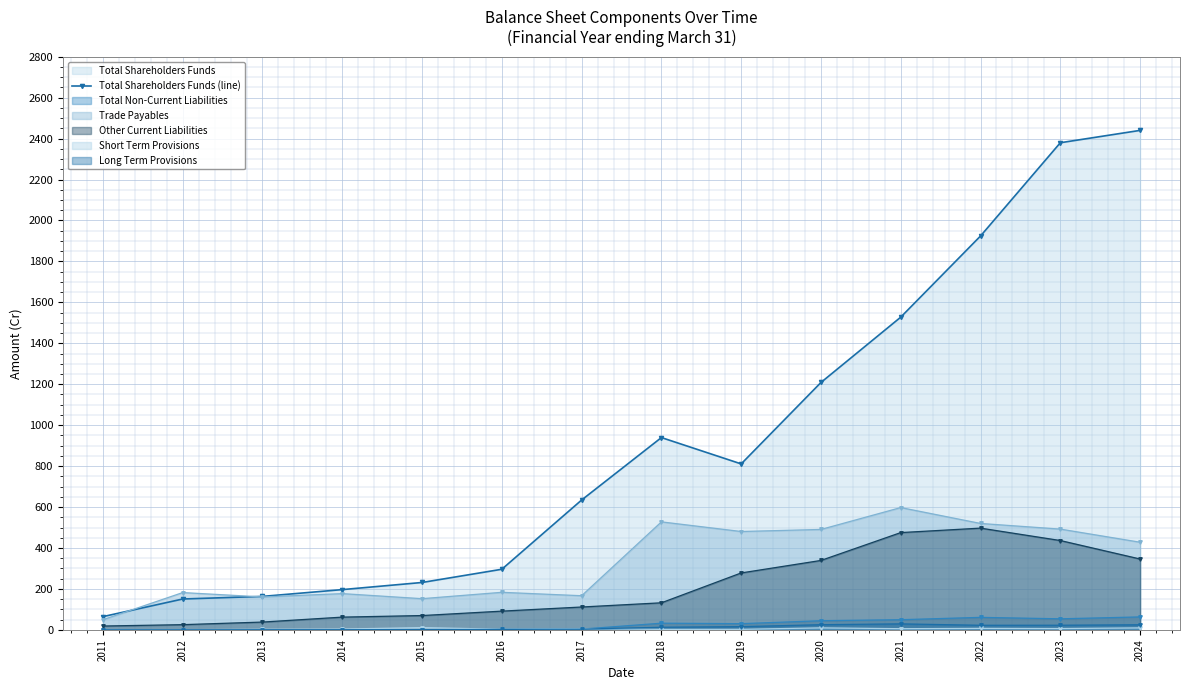

What is the difference between the values at 2018 and 2011?

874.8